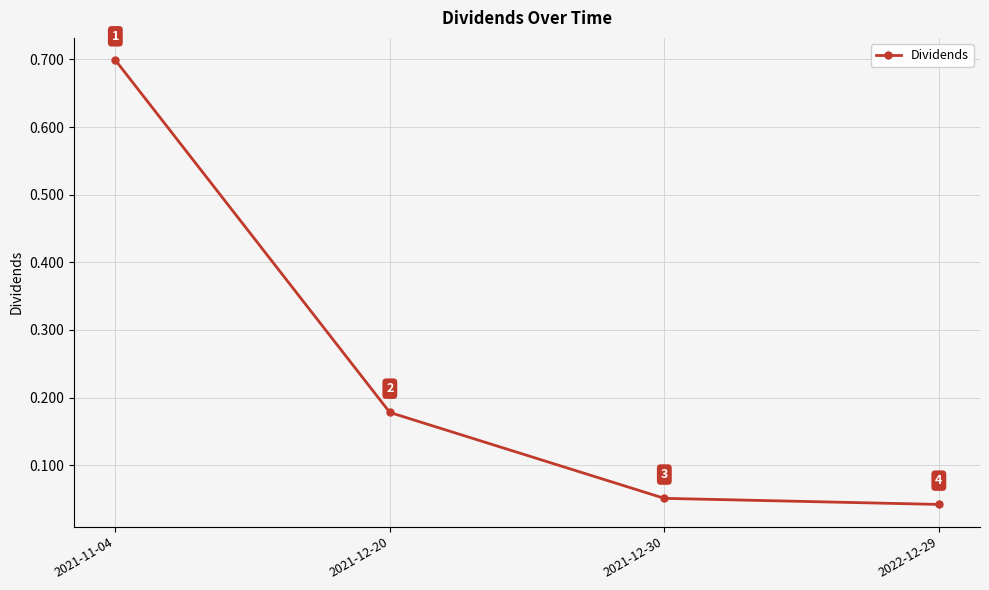

What is the maximum value shown in the chart?

0.7